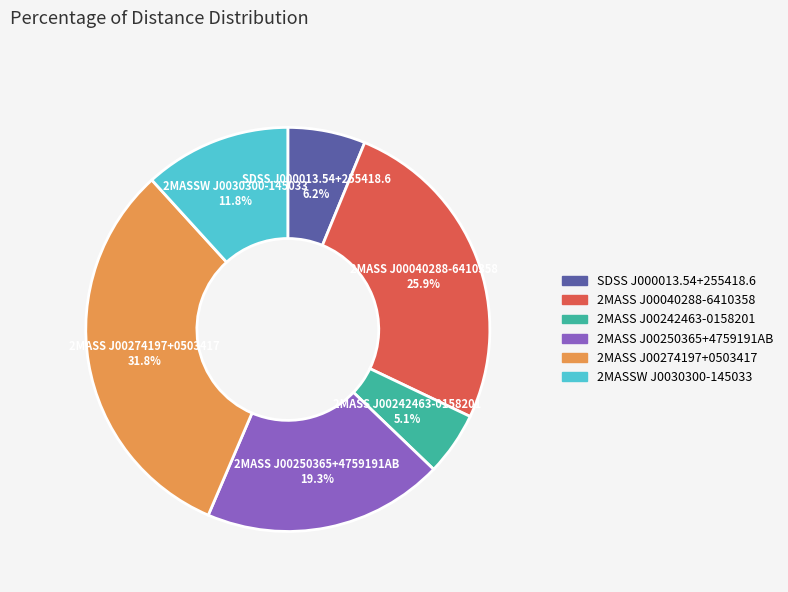

How much of the chart is everything except 2MASSW J0030300-145033?

88.2%